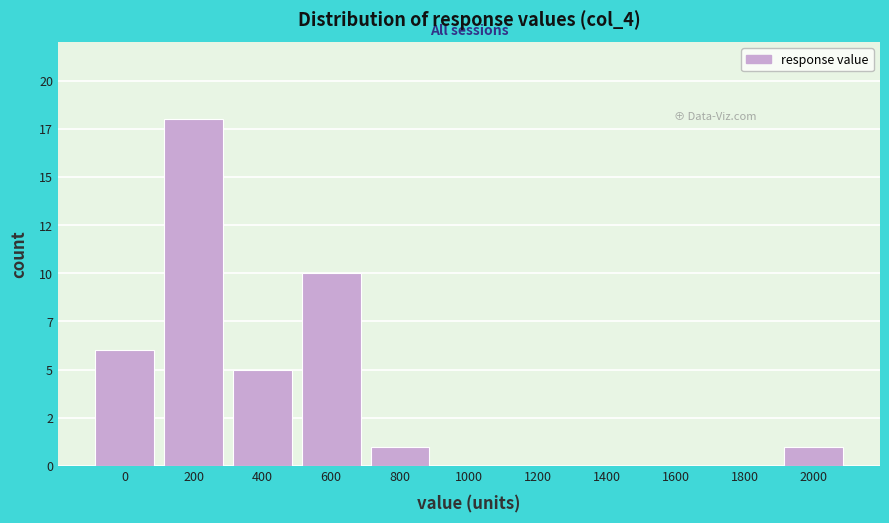

Are the bars horizontal?

No